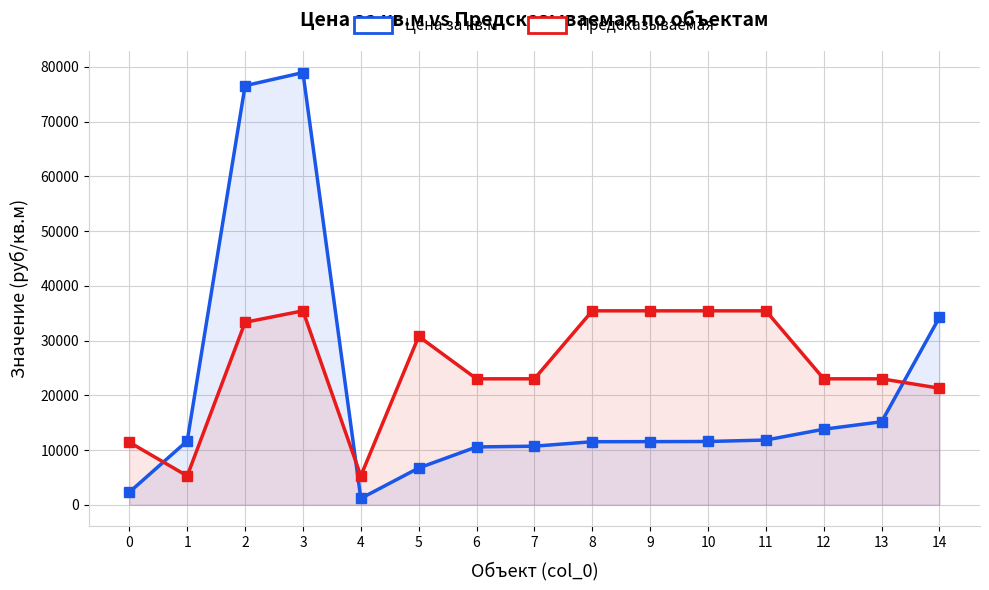

What is the sum of all Предсказываемая values?

376666.0